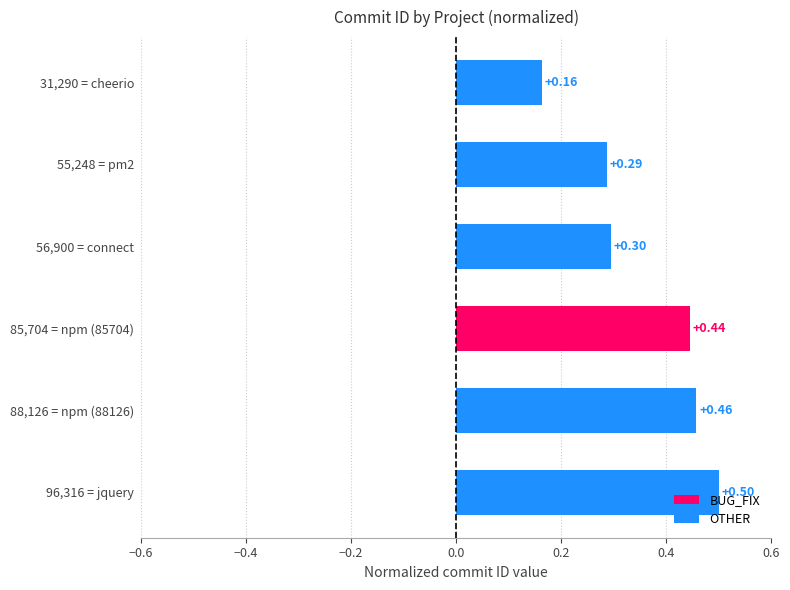

What is the change in value from 31,290 = cheerio to 85,704 = npm (85704)?

+0.3